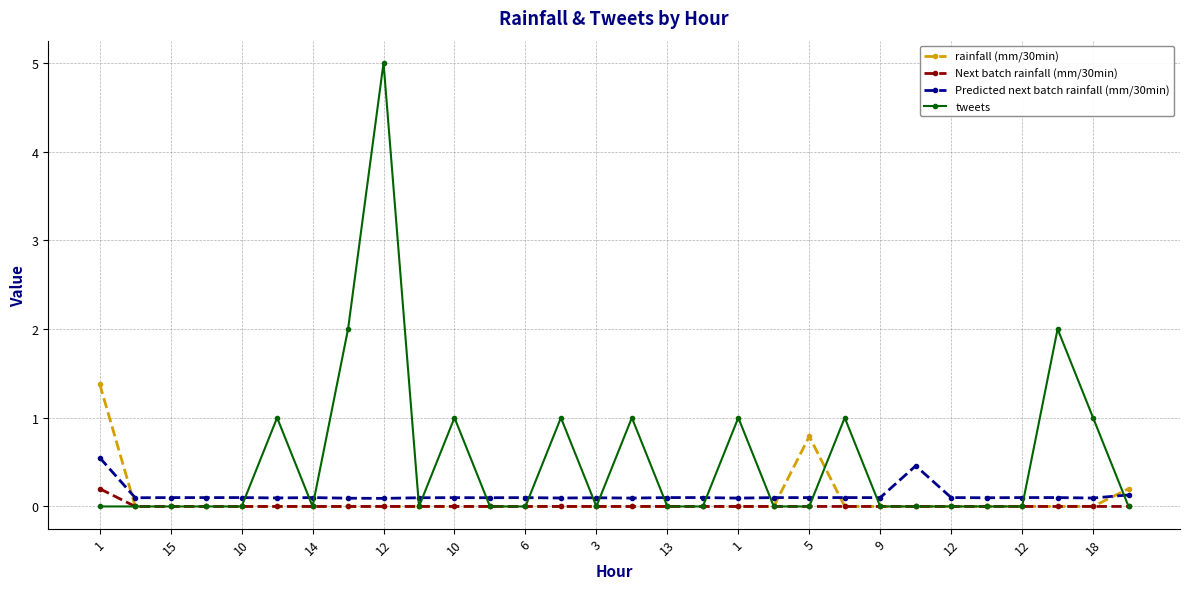

Which series has the widest spread of values?

tweets